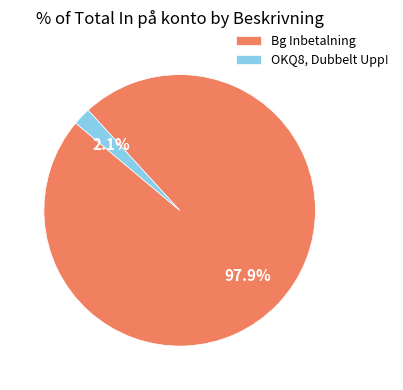

How many segments does this pie chart have?

2